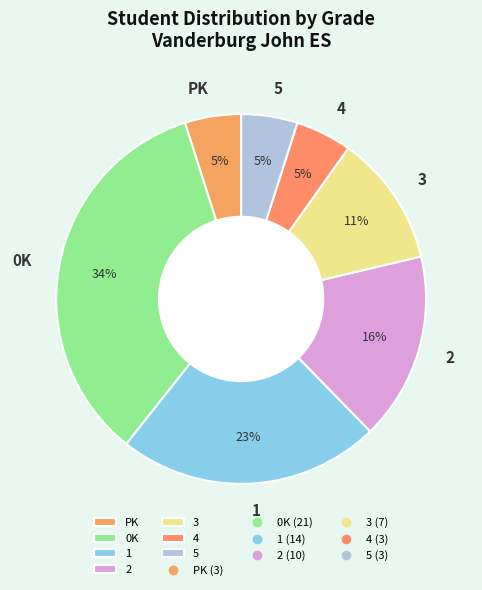

To the nearest percent, what percentage of the pie is 1?

23%